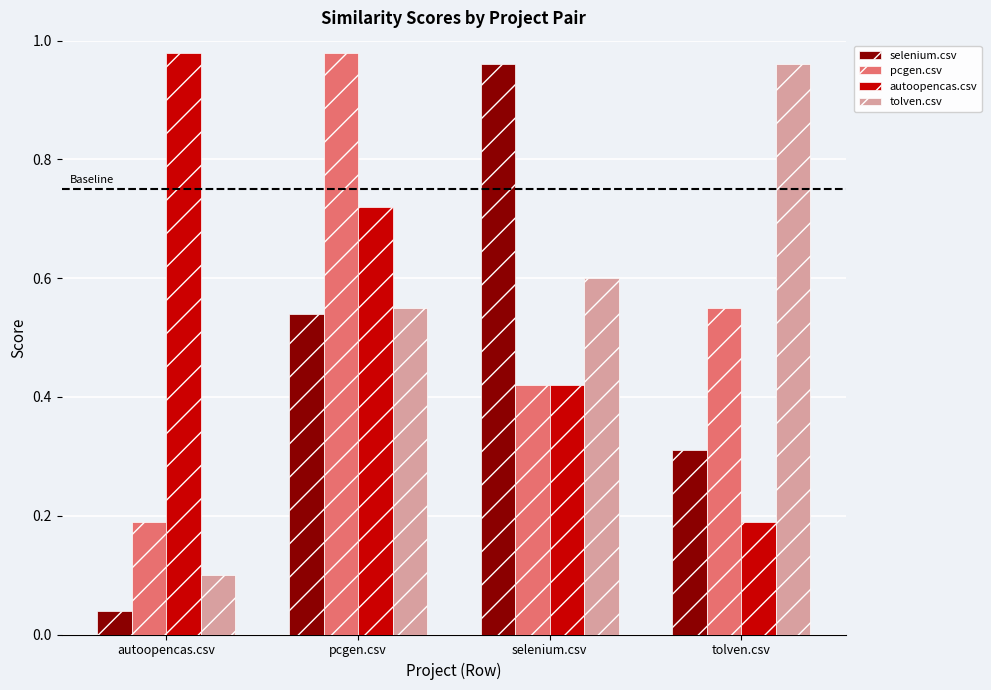

What position from the right is pcgen.csv?

3